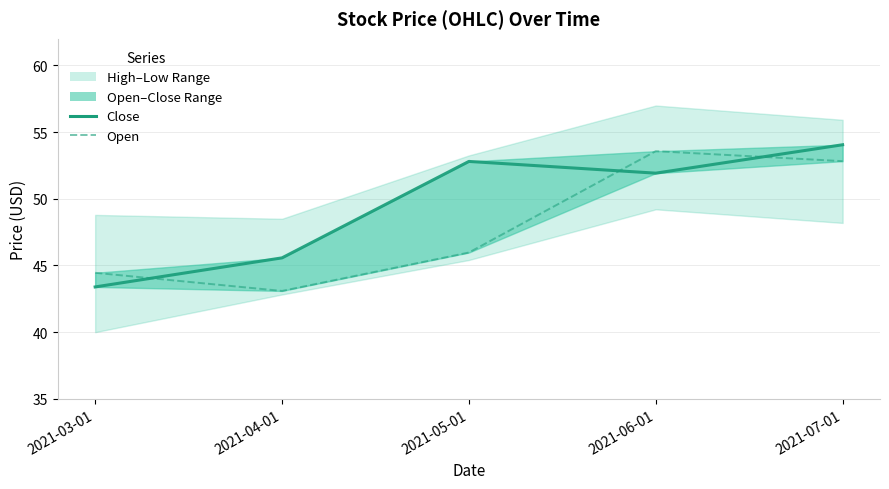

Where does the Open series first go above 45?

2021-05-01